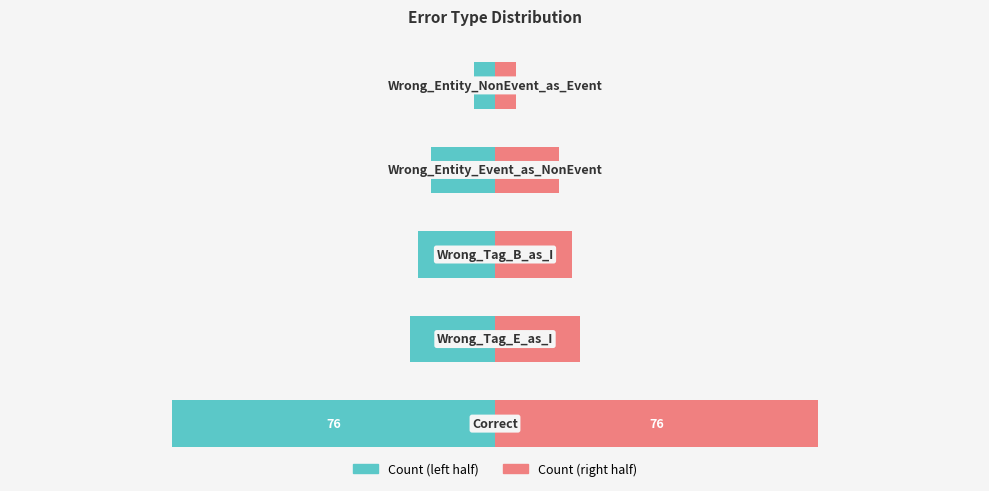

Which series has the largest range (max minus min)?

Count (left)